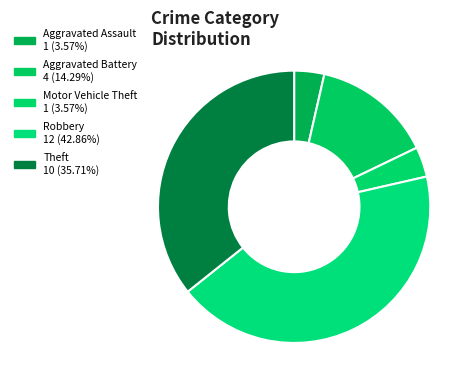

What percentage is the Theft slice, to the nearest percent?

36%